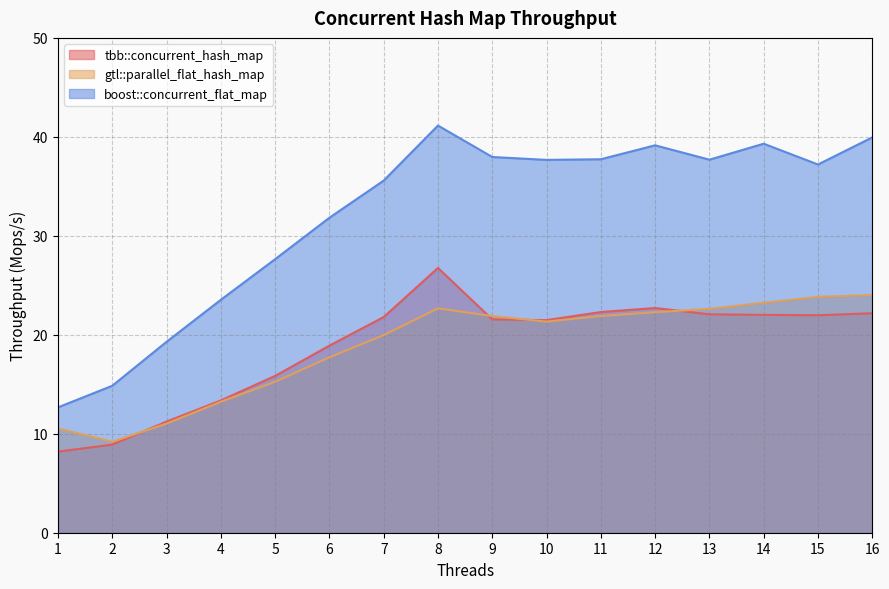

Between 9 and 12, which series saw the biggest shift?

boost::concurrent_flat_map